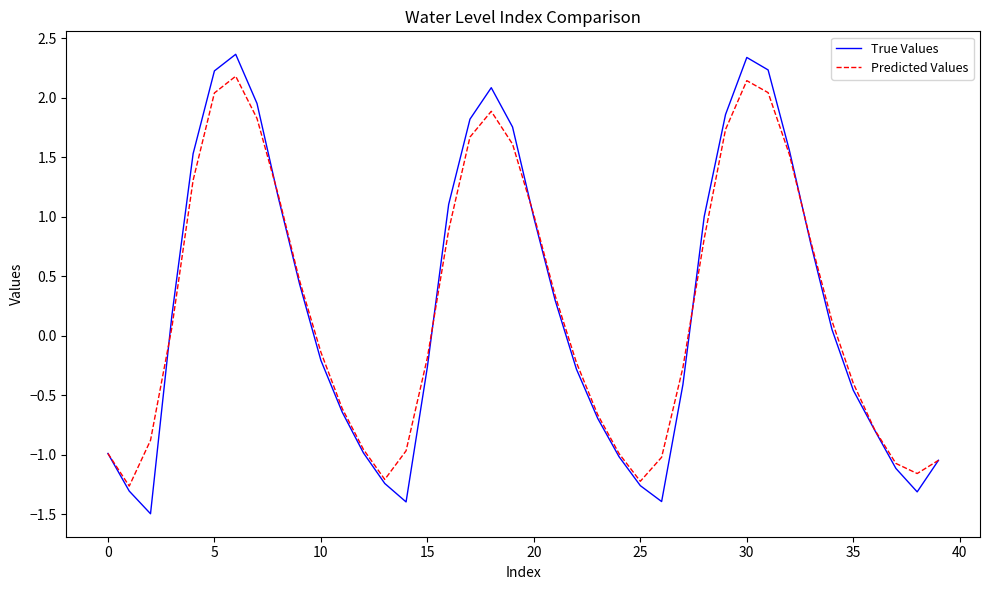

Is this an area chart (filled region under the line)?

No